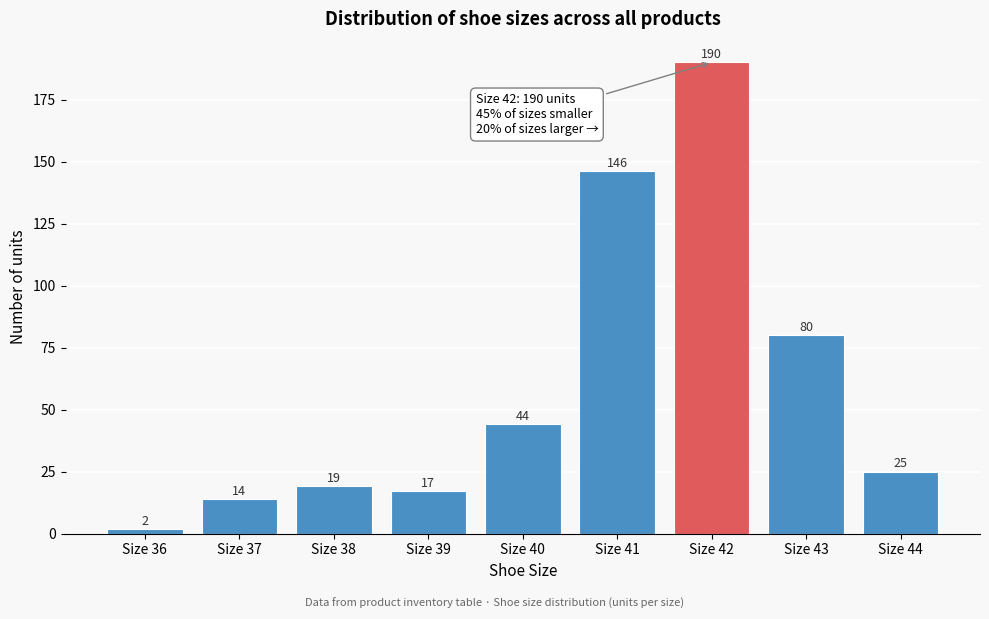

Reading left to right, what are all the values shown in this chart?

2	14	19	17	44	146	190	80	25